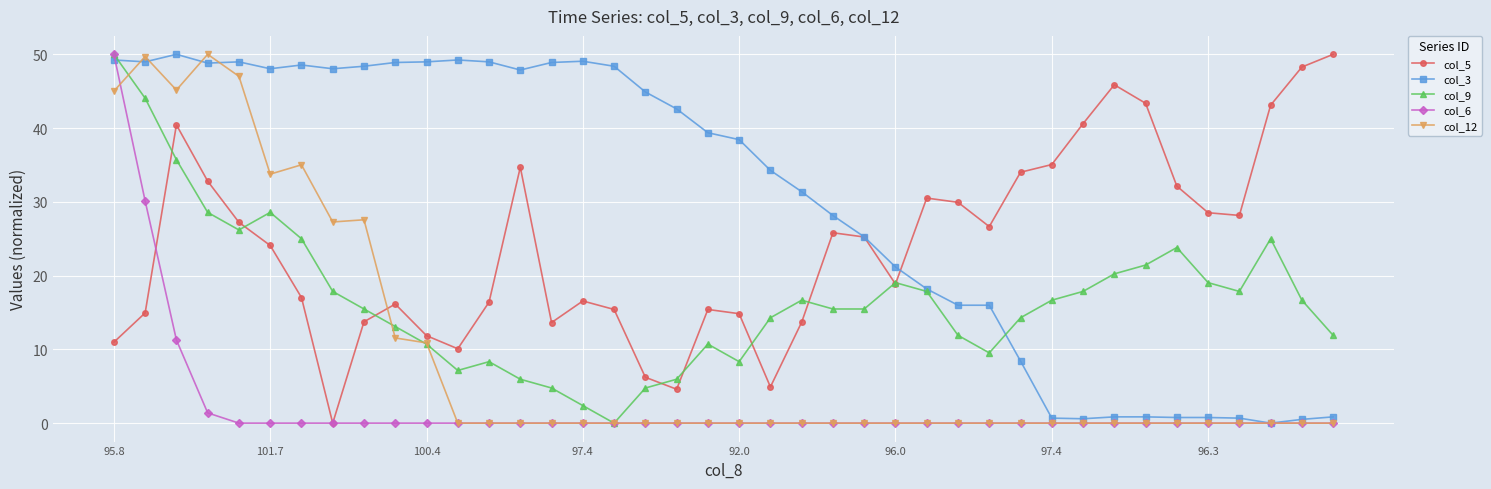

True or false: col_9 has more than 1 interior local peaks.

True